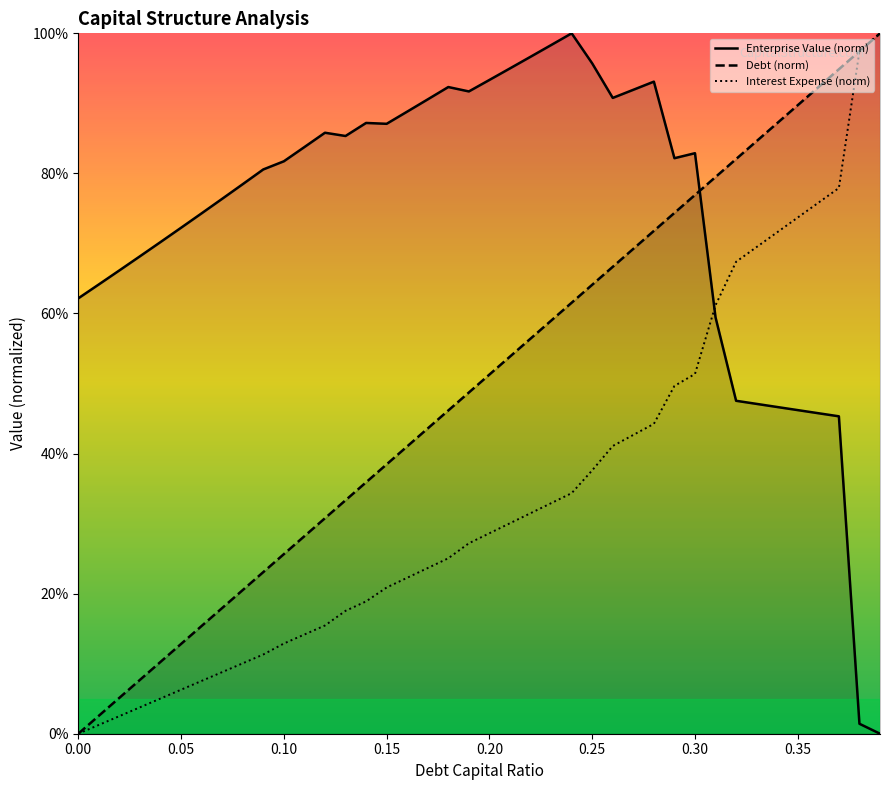

At 0.15, list the series in order from largest to smallest.

Enterprise Value (norm), Debt (norm), Interest Expense (norm)